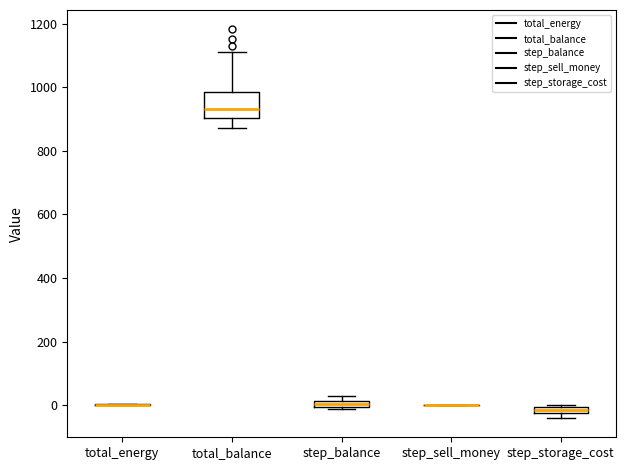

Where is the lower edge of the box for step_balance on the y-axis? The values are not printed on the chart, so give them approximately, as read against the axis.

0